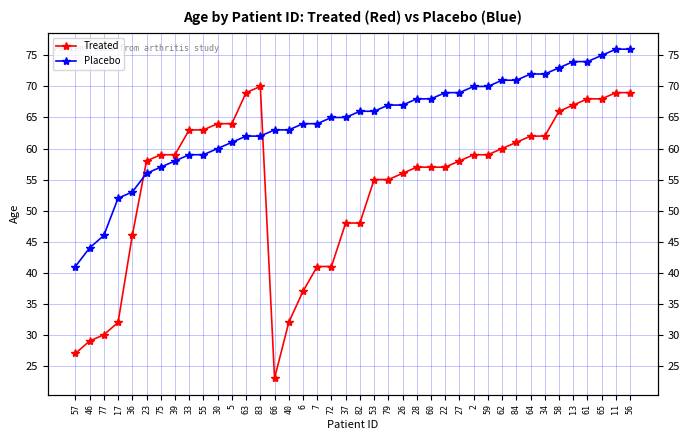

The value of Placebo at 59 is 70. True or false?

True